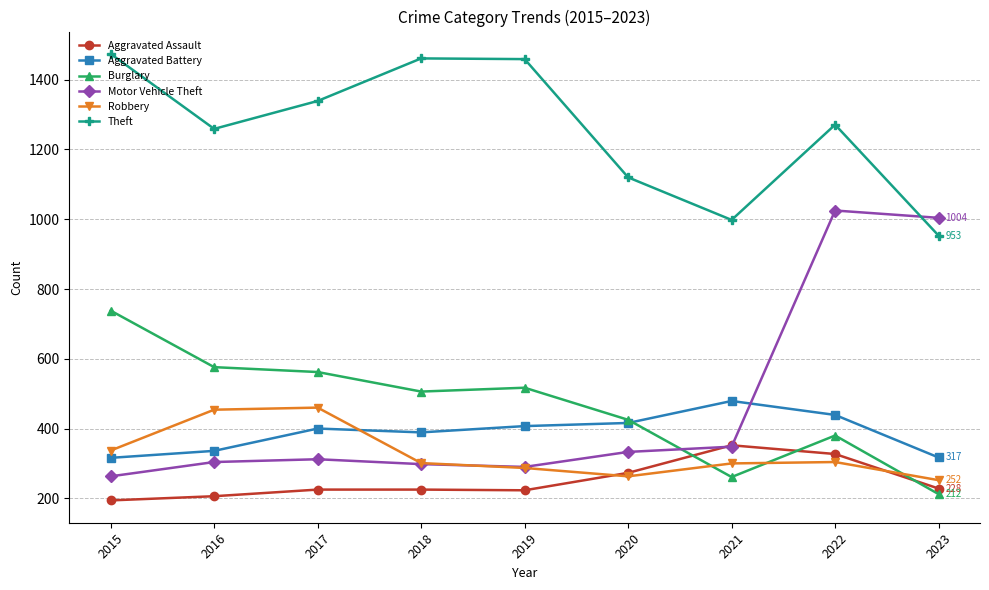

True or false: Robbery has more than 1 interior local peaks.

True